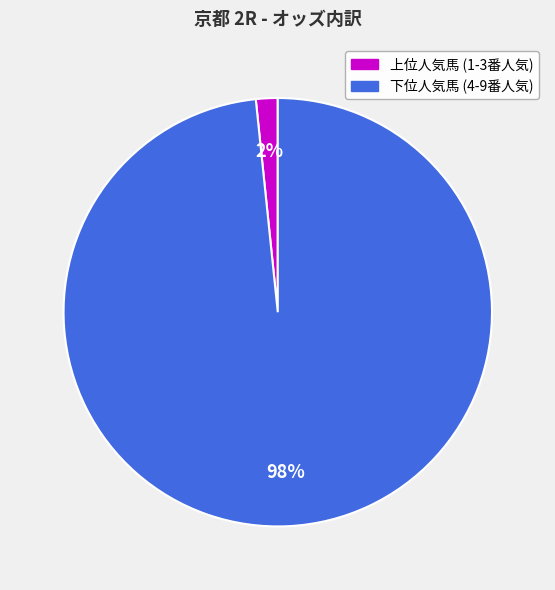

To the nearest percent, what portion does 上位人気馬 (1-3番人気) represent?

2%